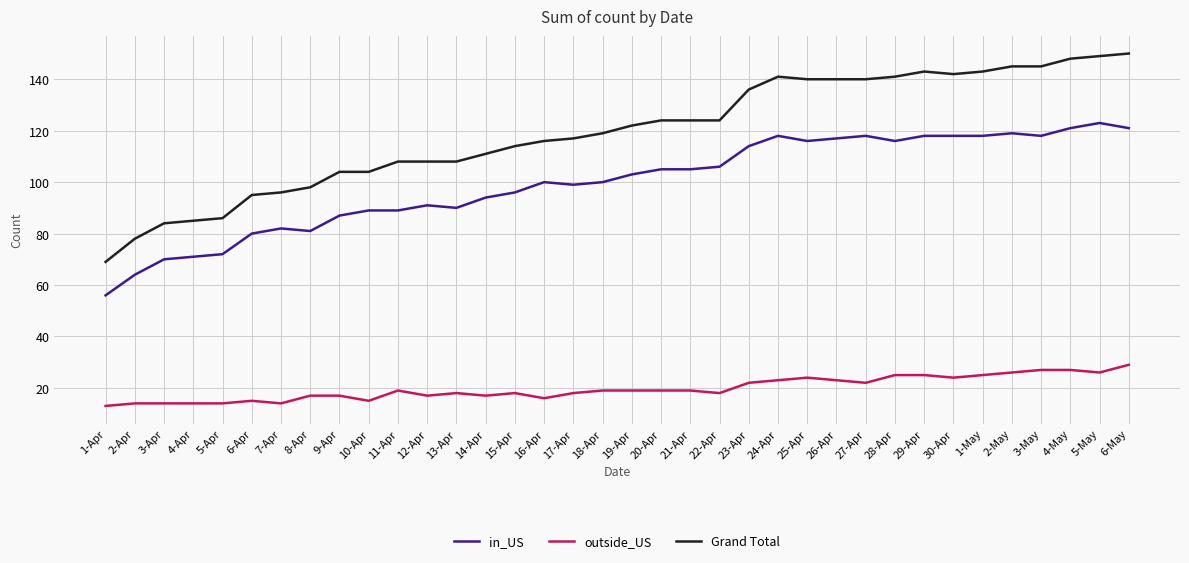

True or false: Grand Total and outside_US intersect in this chart.

False